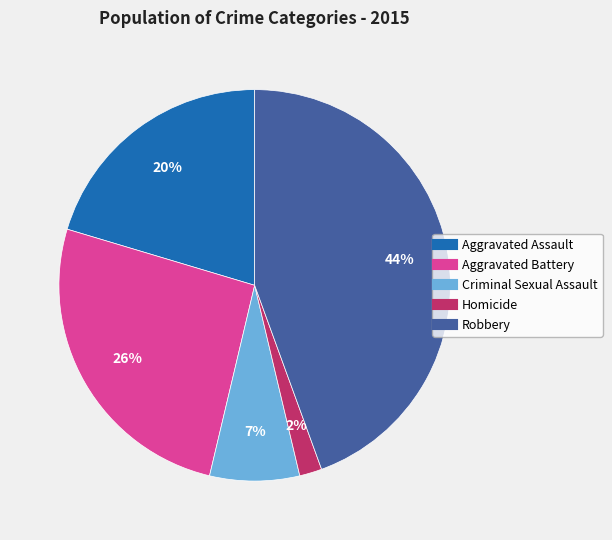

Rank the categories by value from lowest to highest.

Homicide, Criminal Sexual Assault, Aggravated Assault, Aggravated Battery, Robbery